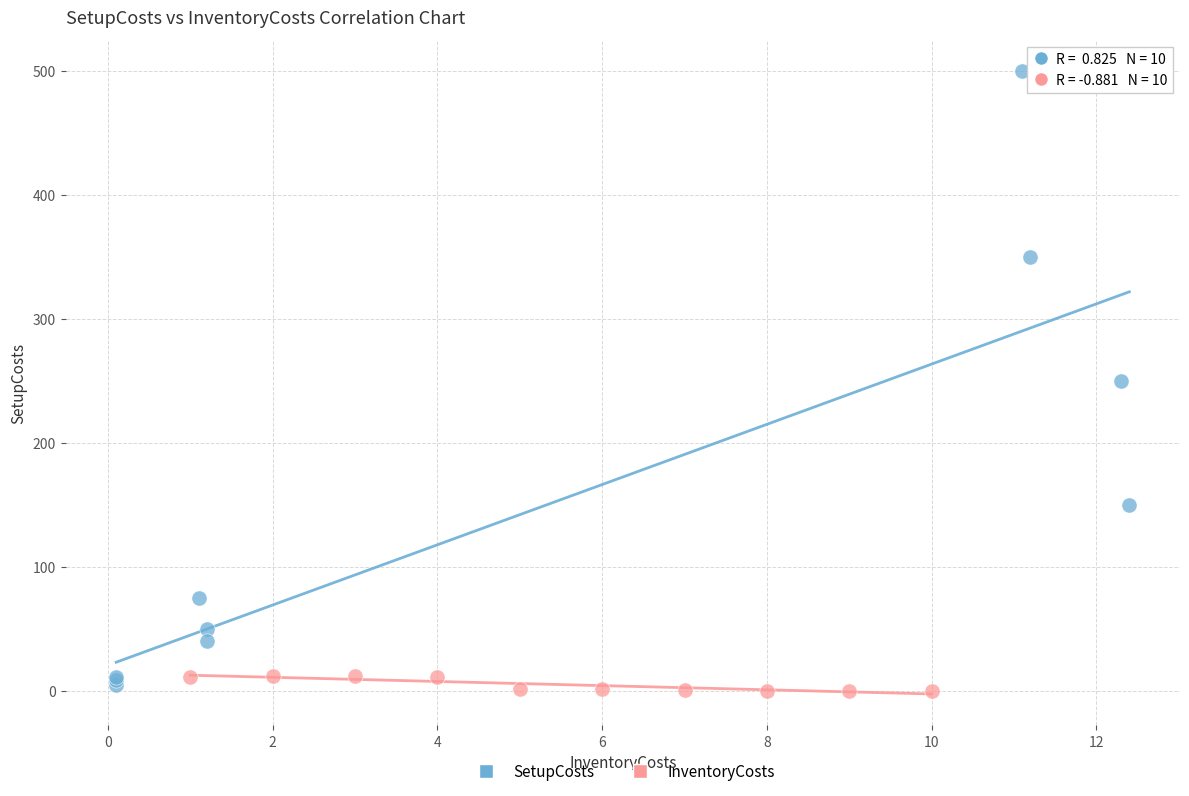

What are all the series names shown in the legend?

SetupCosts, InventoryCosts